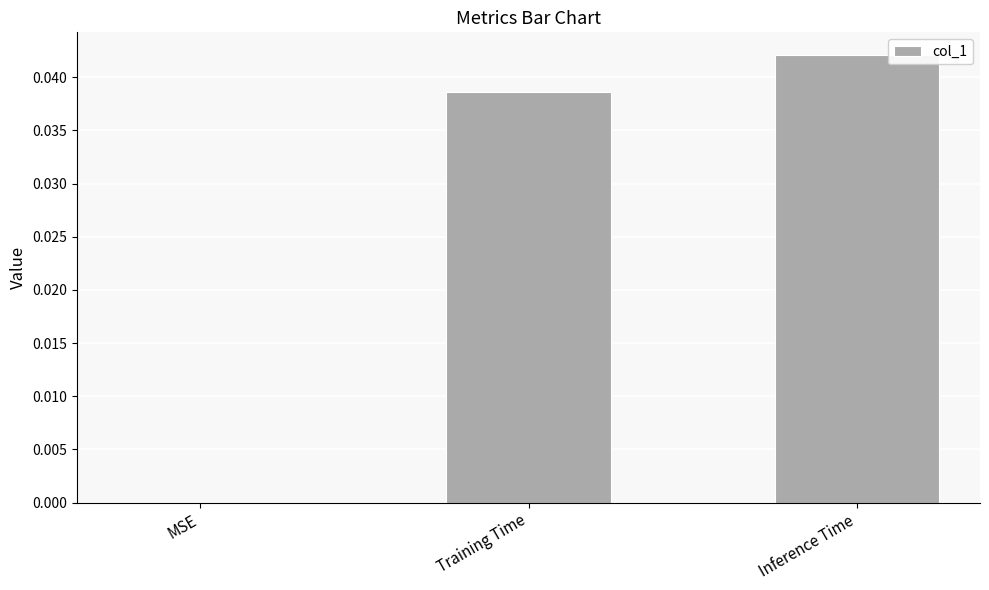

Which category has the highest value across all series?

Inference Time